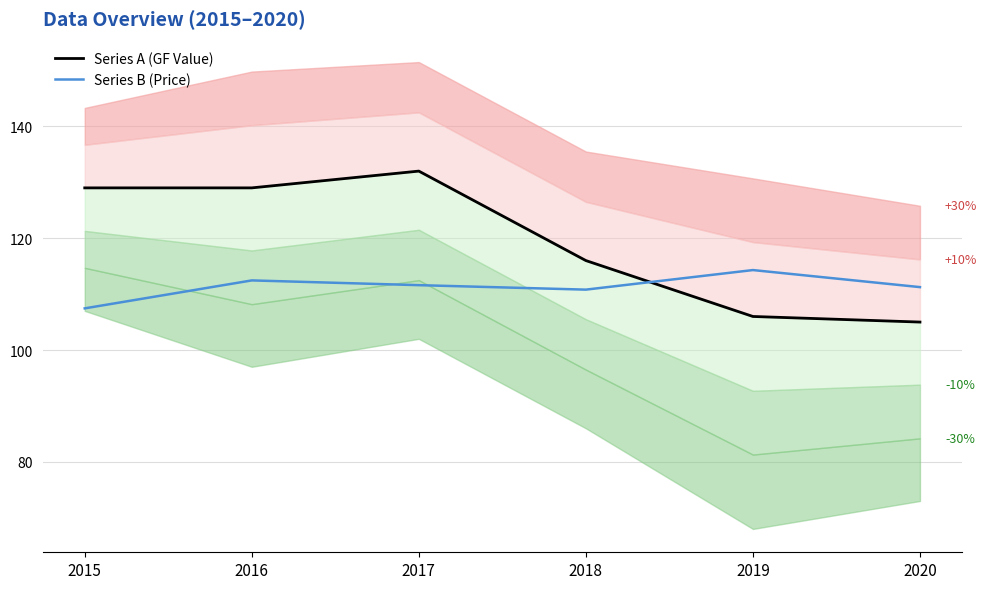

The value of Series B (Price) at 2020 is 59.2. True or false?

False